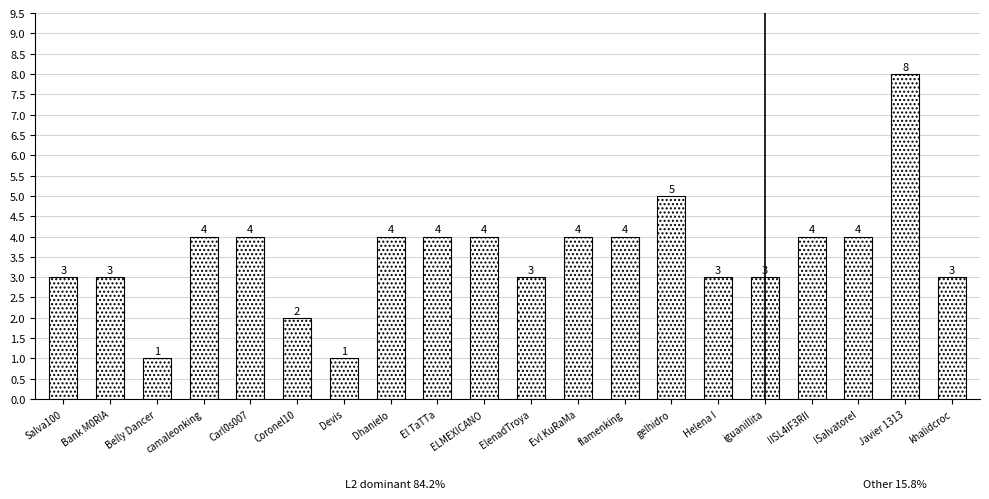

What is the sum of the values at Belly Dancer and flamenking?

5